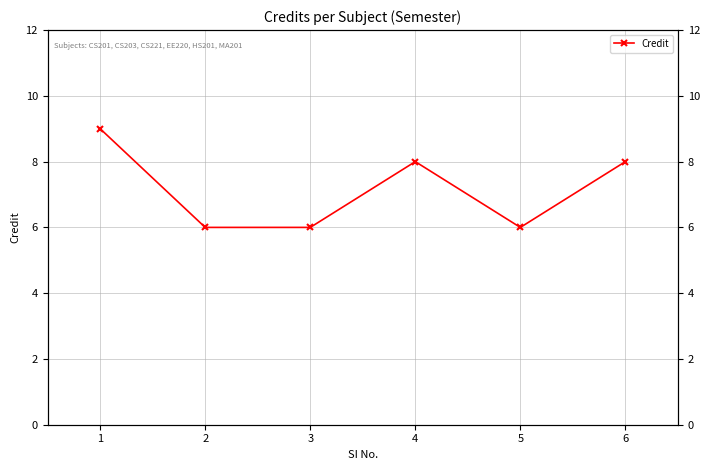

What is the sum of the values at 4 and 2?

14